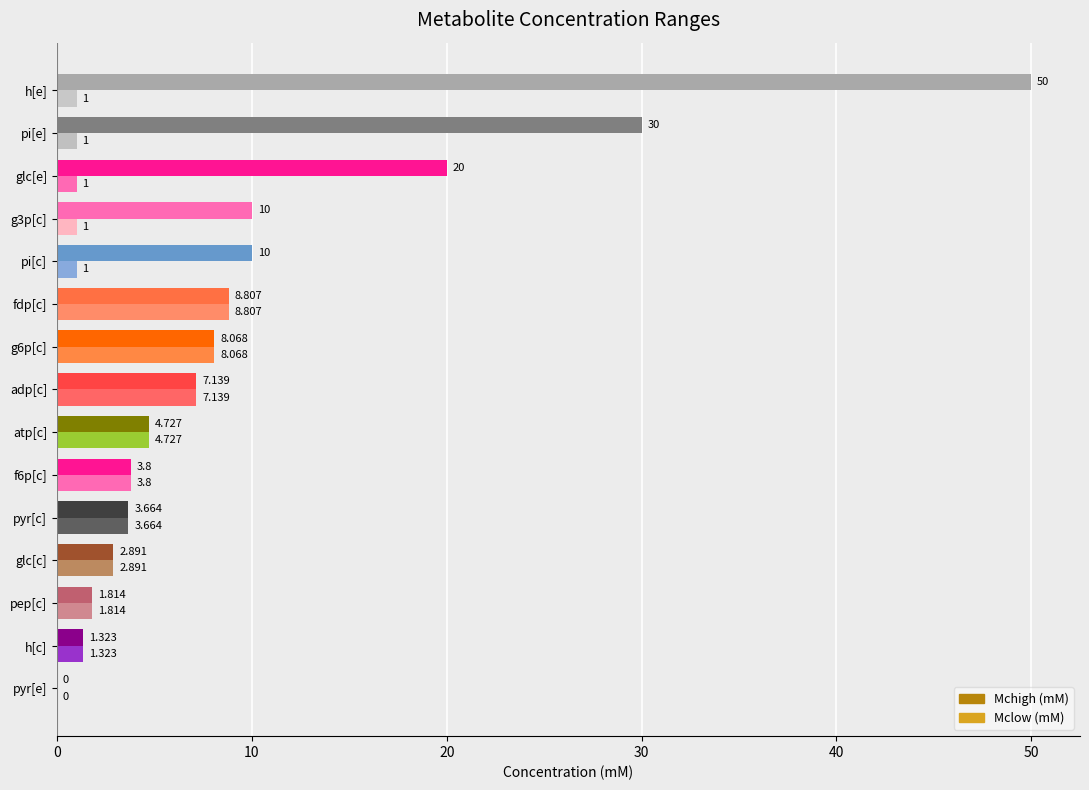

Count the number of categories in the chart.

15